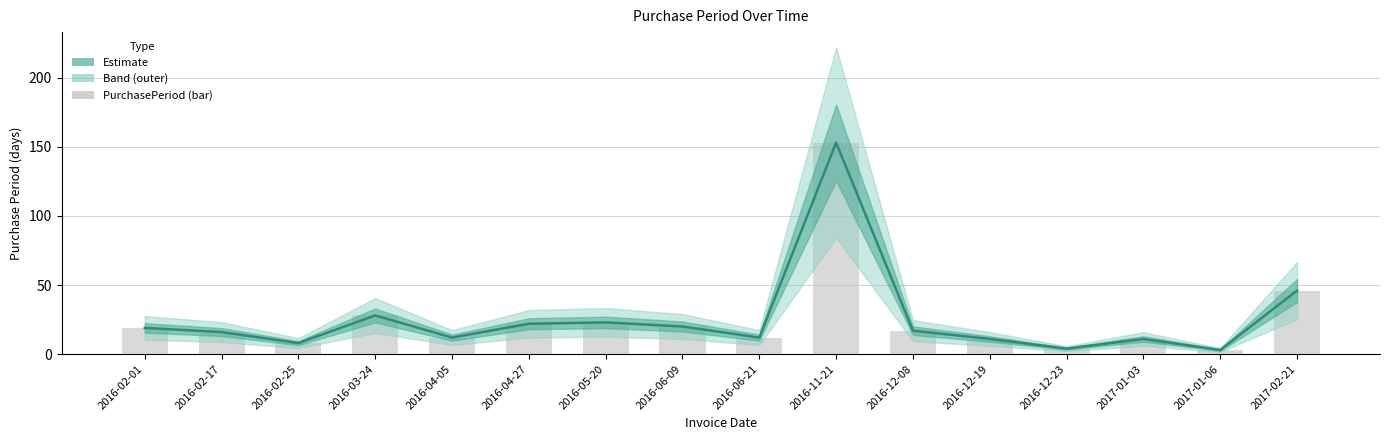

List the labels in order of value, largest first.

2016-11-21, 2017-02-21, 2016-03-24, 2016-05-20, 2016-04-27, 2016-06-09, 2016-02-01, 2016-12-08, 2016-02-17, 2016-04-05, 2016-06-21, 2016-12-19, 2017-01-03, 2016-02-25, 2016-12-23, 2017-01-06